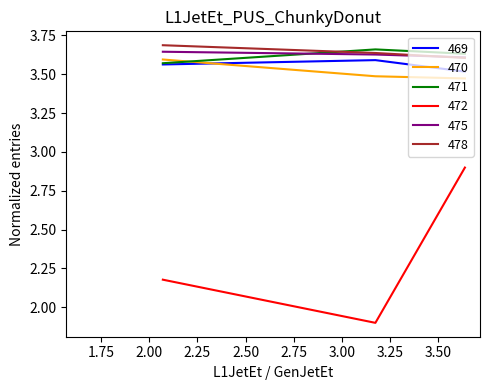

List the labels in order of 475 value, largest first.

2.071, 3.173, 3.637